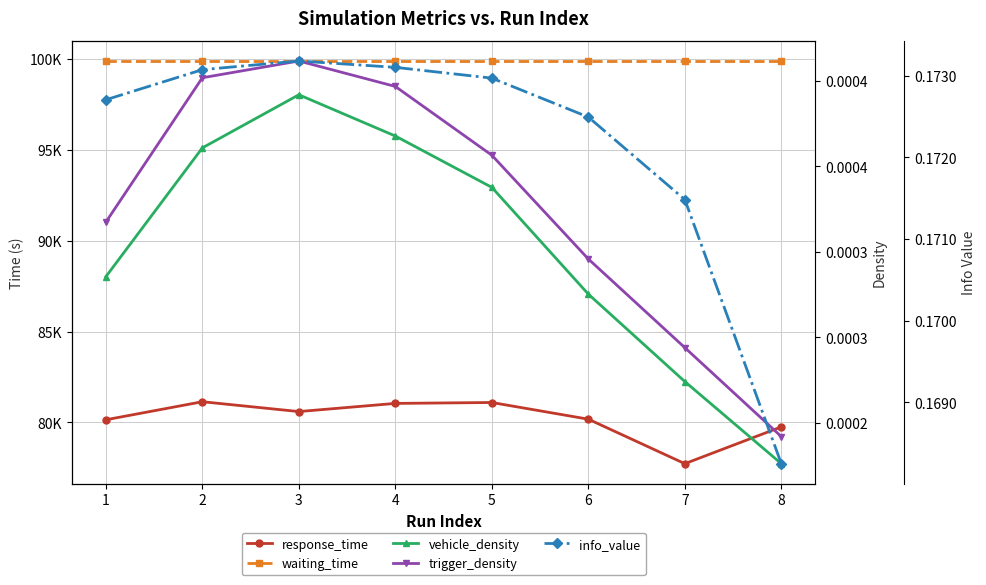

Reading left to right, list all the values displayed in this chart.

response_time: 1=80139.8	2=81134.1	3=80592.1	4=81041.7	5=81091.3	6=80172.7	7=77722.6	8=79749.9
waiting_time: 1=99900.0	2=99900.0	3=99900.0	4=99900.0	5=99900.0	6=99900.0	7=99900.0	8=99900.0
vehicle_density: 1=0.0	2=0.0	3=0.0	4=0.0	5=0.0	6=0.0	7=0.0	8=0.0
trigger_density: 1=0.0	2=0.0	3=0.0	4=0.0	5=0.0	6=0.0	7=0.0	8=0.0
info_value: 1=0.2	2=0.2	3=0.2	4=0.2	5=0.2	6=0.2	7=0.2	8=0.2